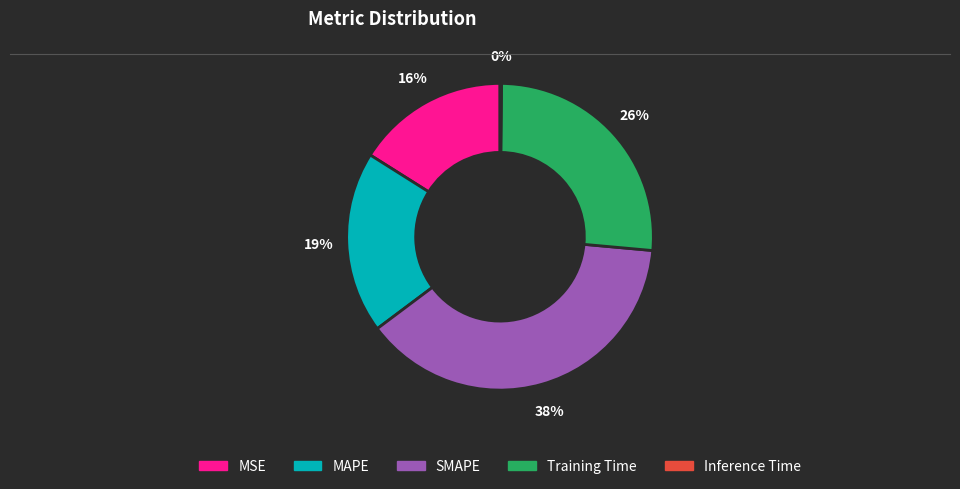

Does Training Time account for over 50% of the chart?

No